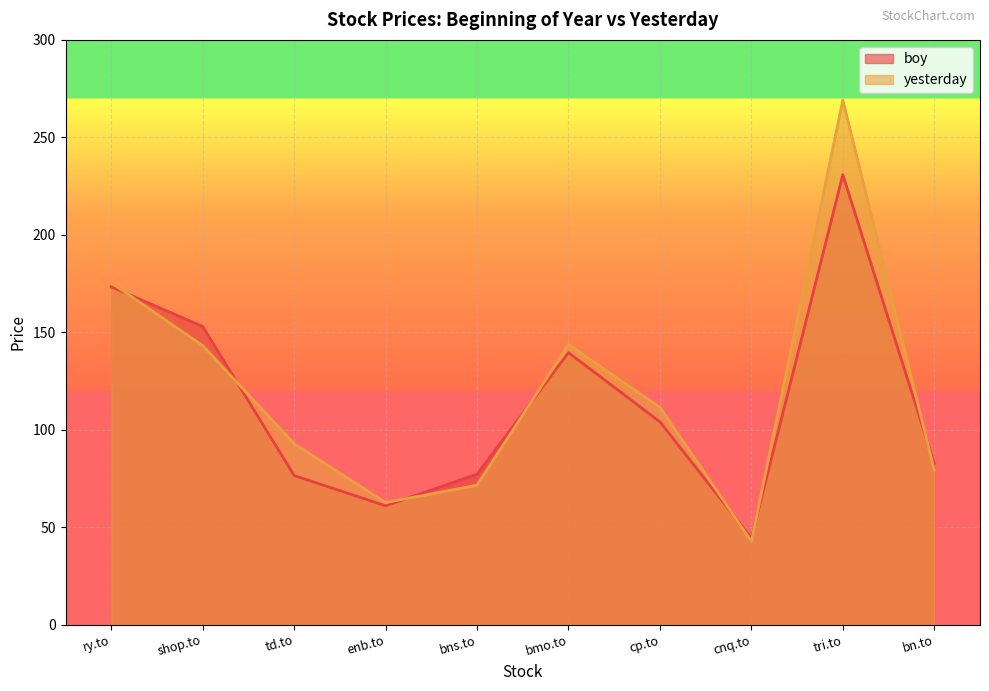

How many values in the yesterday series are below 111?

5